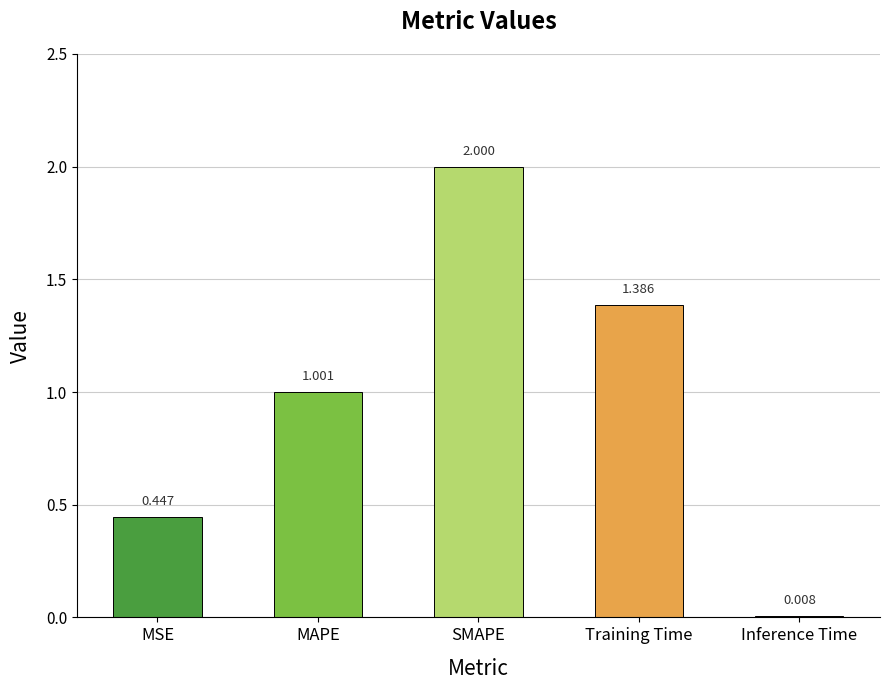

What is the change in value from MAPE to Inference Time?

-1.0